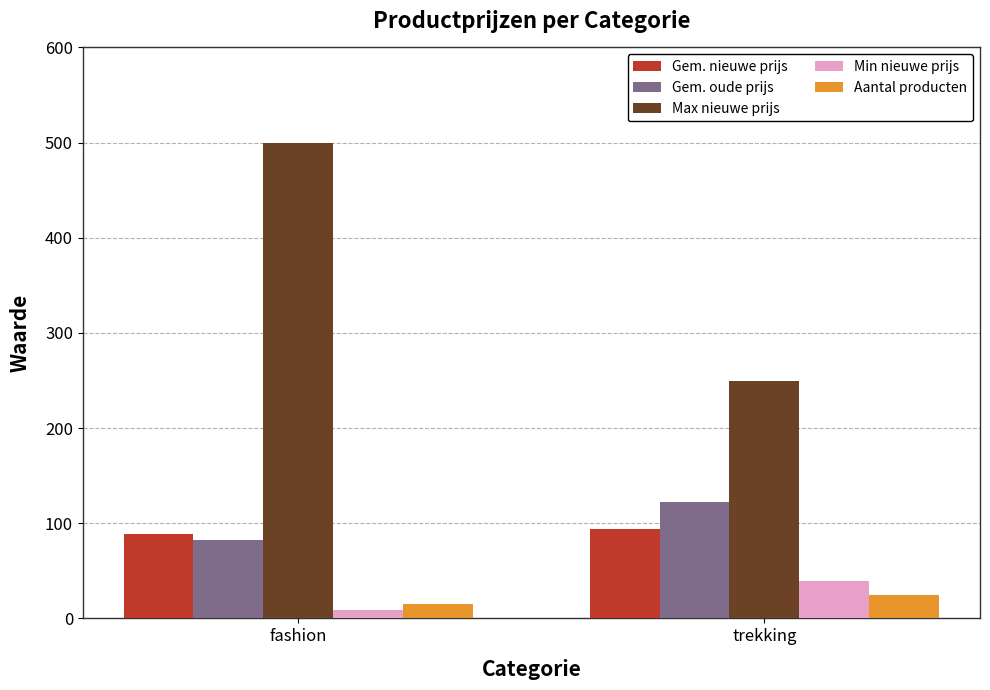

What is the average value of the Gem. nieuwe prijs series?

91.7